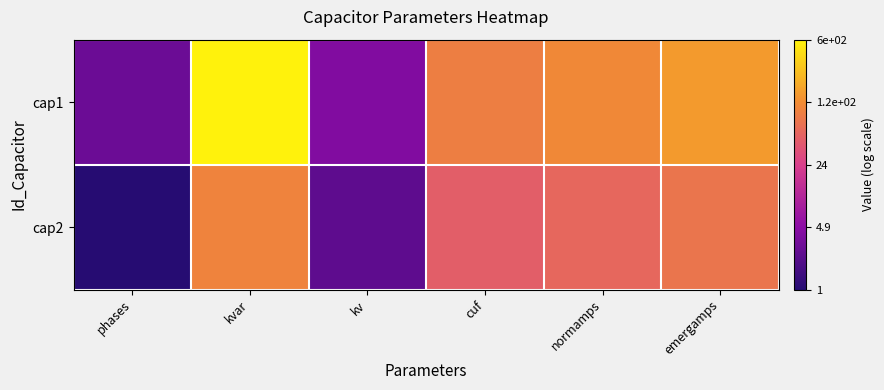

Which series has the largest total across all categories?

cap1